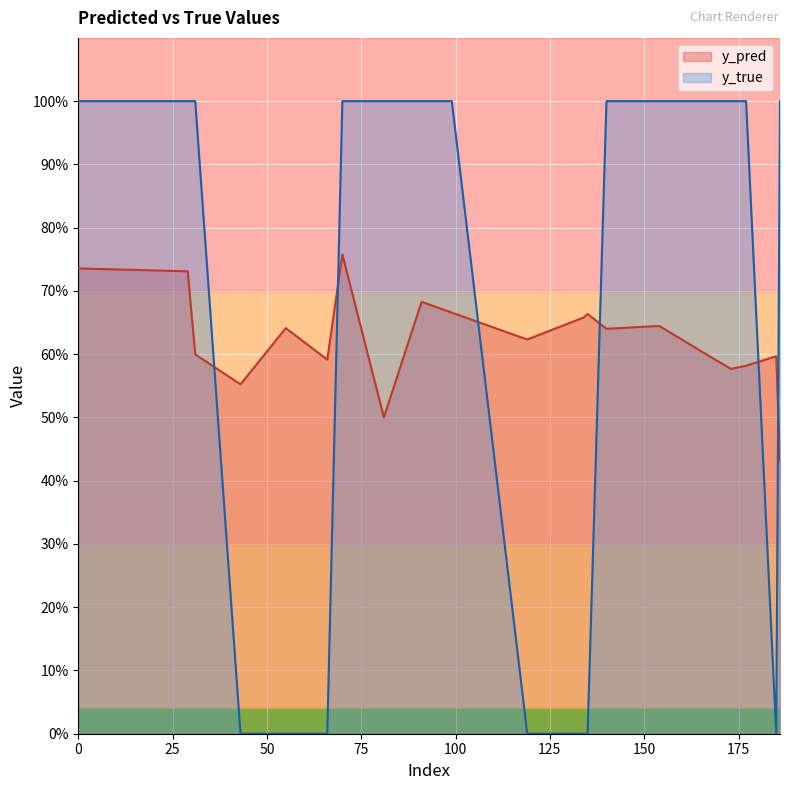

How many y_true values are between 0 and 1?

20